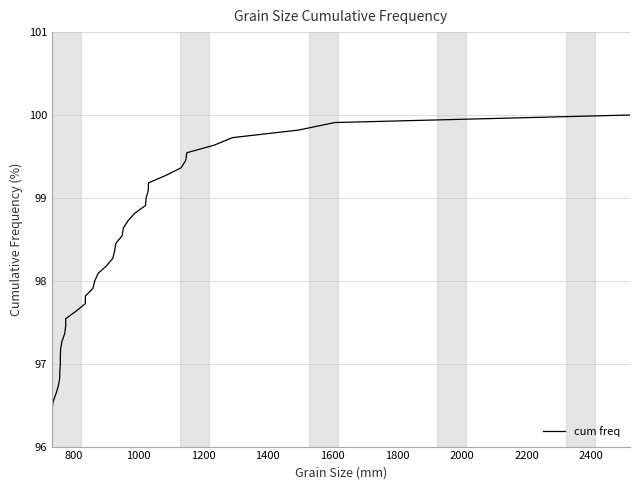

What is the minimum value shown in the chart?

96.5